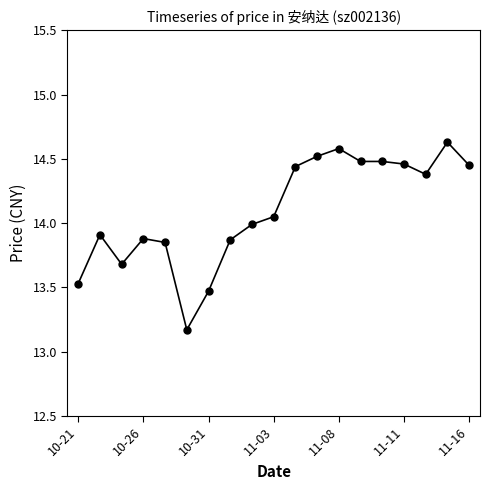

True or false: there are more than 1 points higher than both neighbors.

True